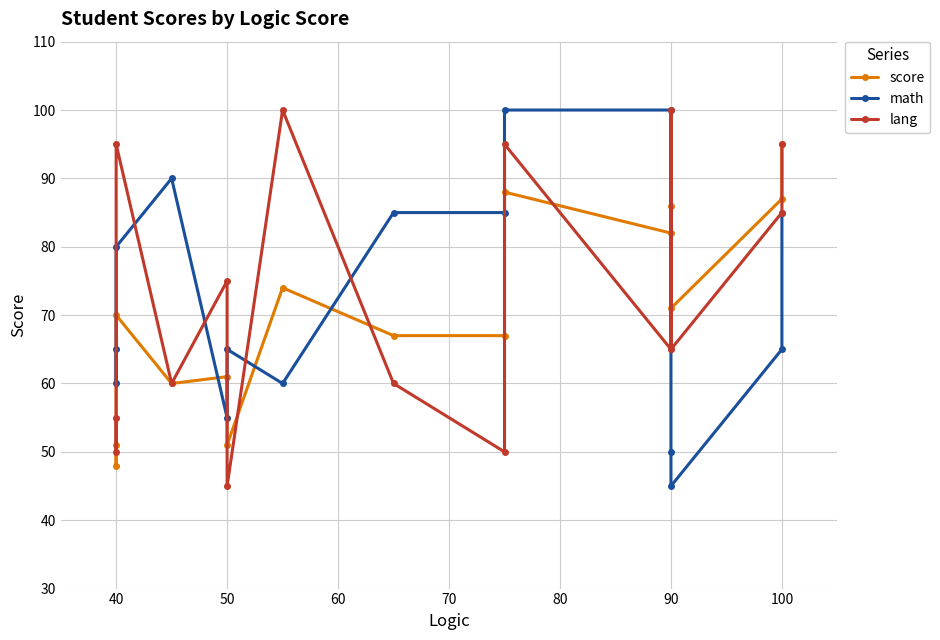

What is the difference between the maximum and second lowest values in the score series?

44